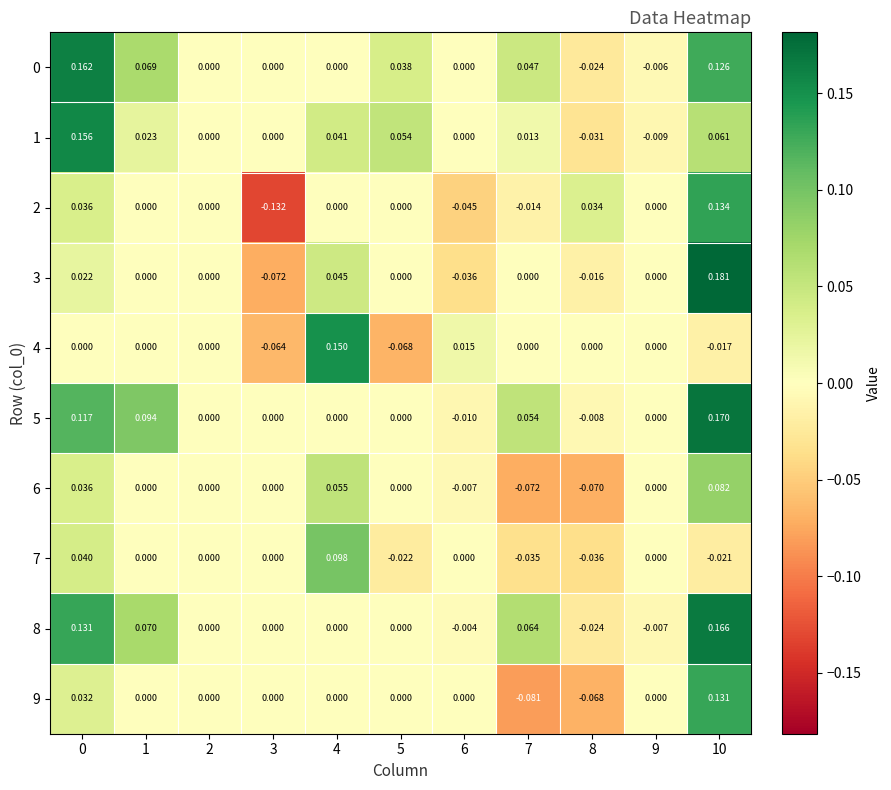

Is the value of 4 at 8 greater than the value of 9 at 8?

Yes